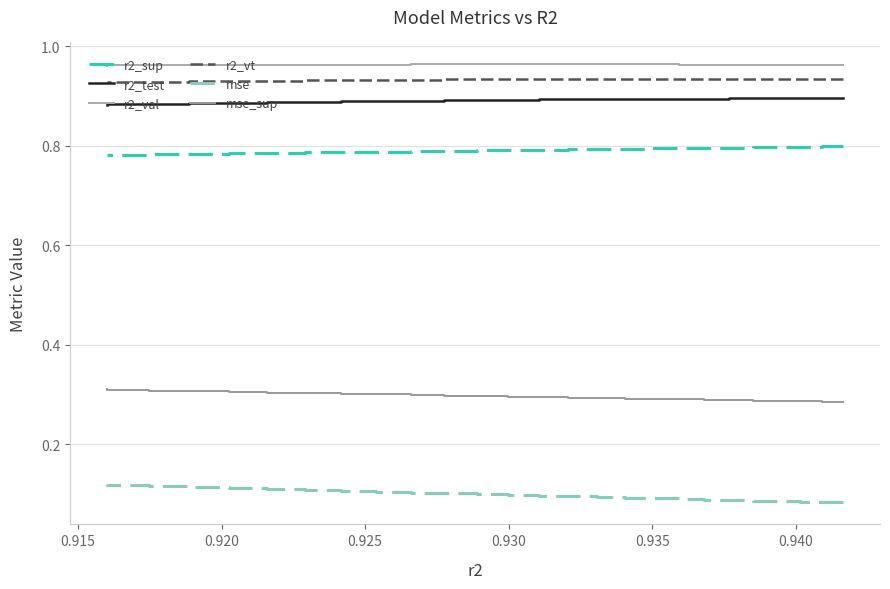

Reading left to right, list all the values displayed in this chart.

r2_sup: 0.8	0.8	0.8	0.8	0.8	0.8	0.8	0.8	0.8	0.8	0.8	0.8	0.8	0.8	0.8	0.8	0.8	0.8	0.8	0.8	0.8	0.8	0.8	0.8	0.8
r2_test: 0.9	0.9	0.9	0.9	0.9	0.9	0.9	0.9	0.9	0.9	0.9	0.9	0.9	0.9	0.9	0.9	0.9	0.9	0.9	0.9	0.9	0.9	0.9	0.9	0.9
r2_val: 1.0	1.0	1.0	1.0	1.0	1.0	1.0	1.0	1.0	1.0	1.0	1.0	1.0	1.0	1.0	1.0	1.0	1.0	1.0	1.0	1.0	1.0	1.0	1.0	1.0
r2_vt: 0.9	0.9	0.9	0.9	0.9	0.9	0.9	0.9	0.9	0.9	0.9	0.9	0.9	0.9	0.9	0.9	0.9	0.9	0.9	0.9	0.9	0.9	0.9	0.9	0.9
mse: 0.1	0.1	0.1	0.1	0.1	0.1	0.1	0.1	0.1	0.1	0.1	0.1	0.1	0.1	0.1	0.1	0.1	0.1	0.1	0.1	0.1	0.1	0.1	0.1	0.1
mse_sup: 0.3	0.3	0.3	0.3	0.3	0.3	0.3	0.3	0.3	0.3	0.3	0.3	0.3	0.3	0.3	0.3	0.3	0.3	0.3	0.3	0.3	0.3	0.3	0.3	0.3